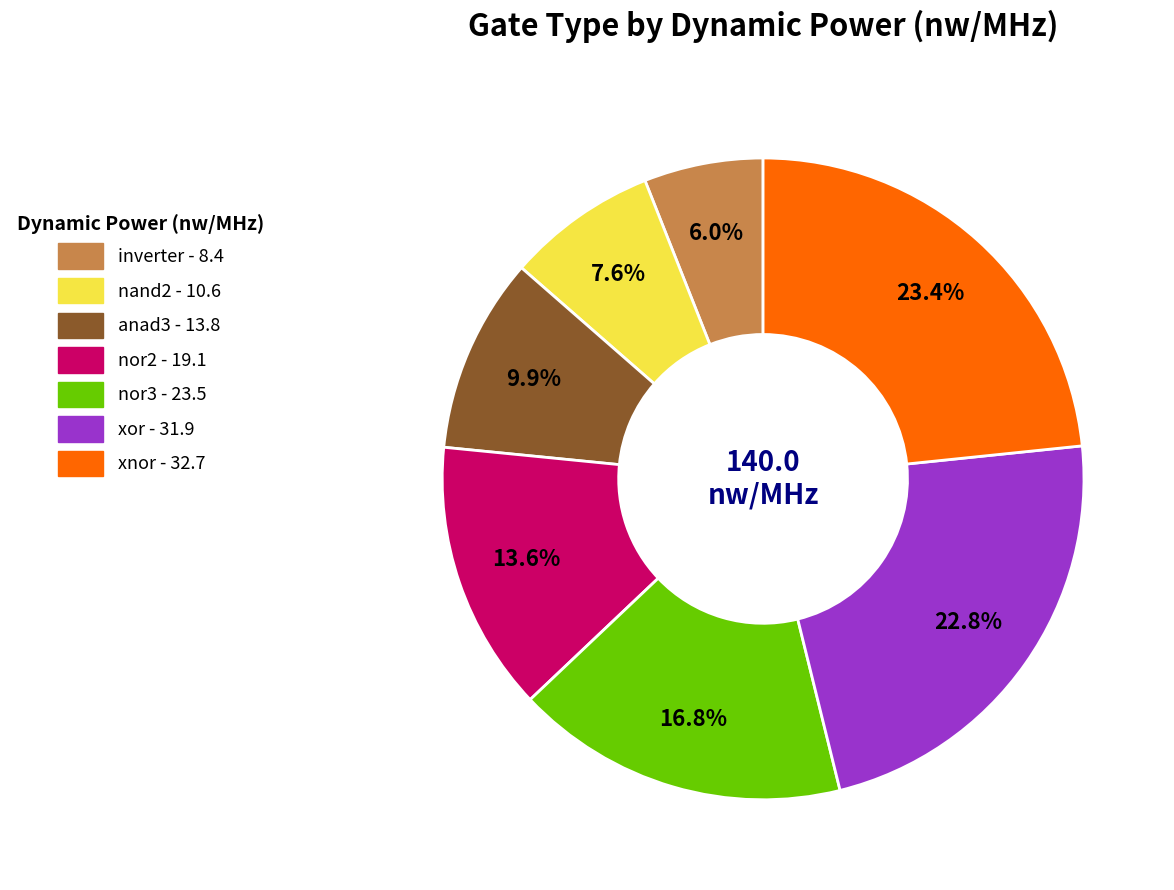

How many segments does this pie chart have?

7